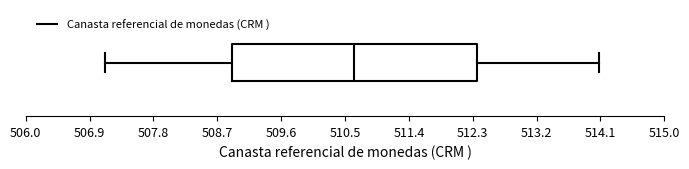

Where is the left edge of the box on the x-axis? The values are not printed on the chart, so give them approximately, as read against the axis.

508.9